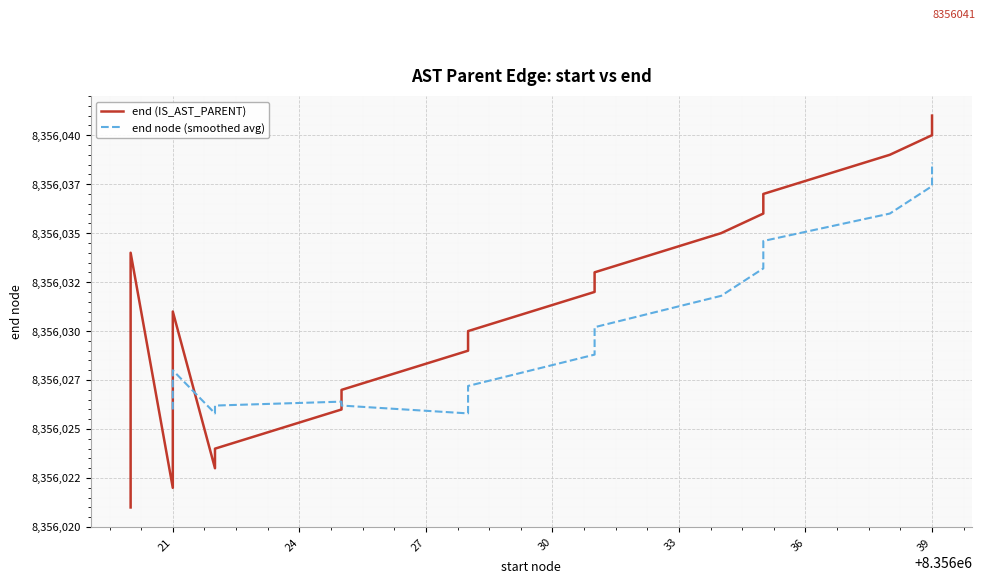

The chart shows a value of 8356035 at 8356034. True or false?

True